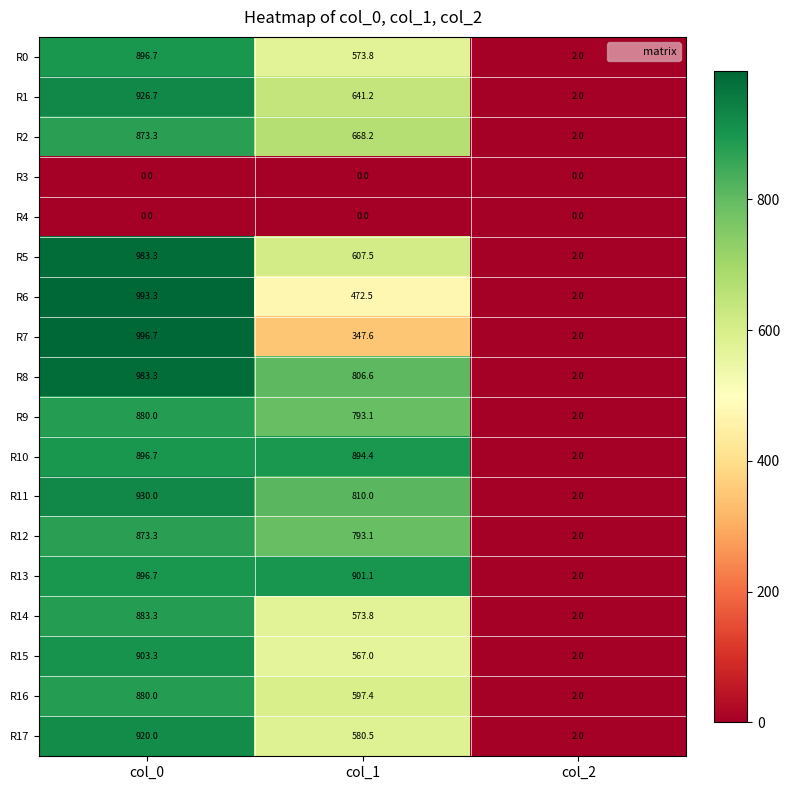

What is the sum of all R16 values?

1479.4